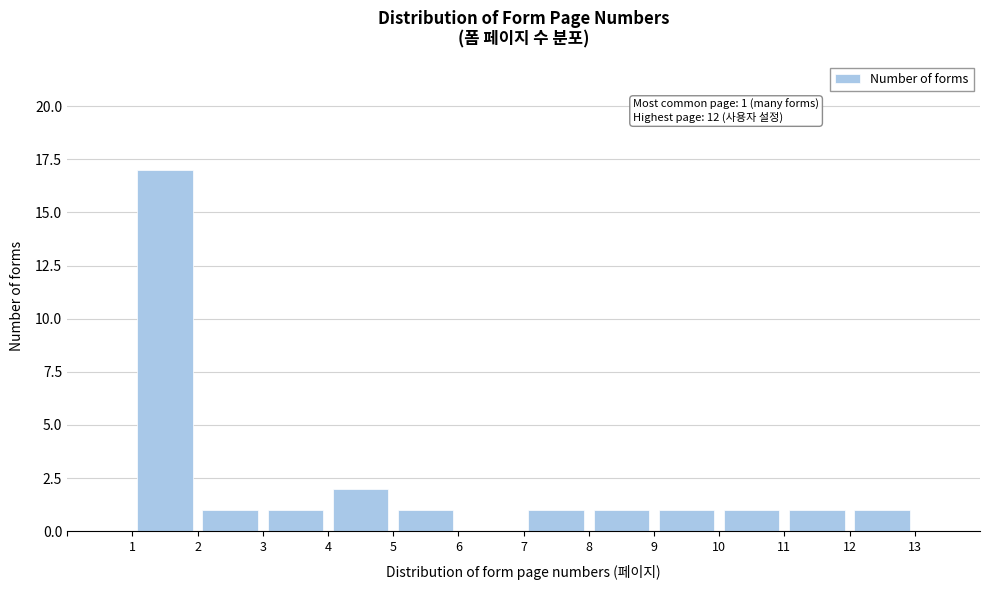

Which range on the x-axis has the tallest bar?

1 to 2